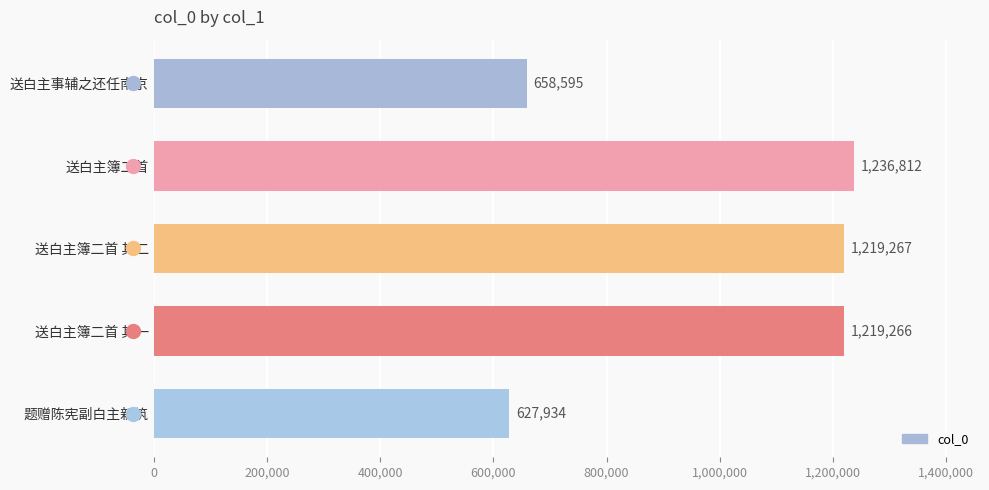

What is the average value?

992375